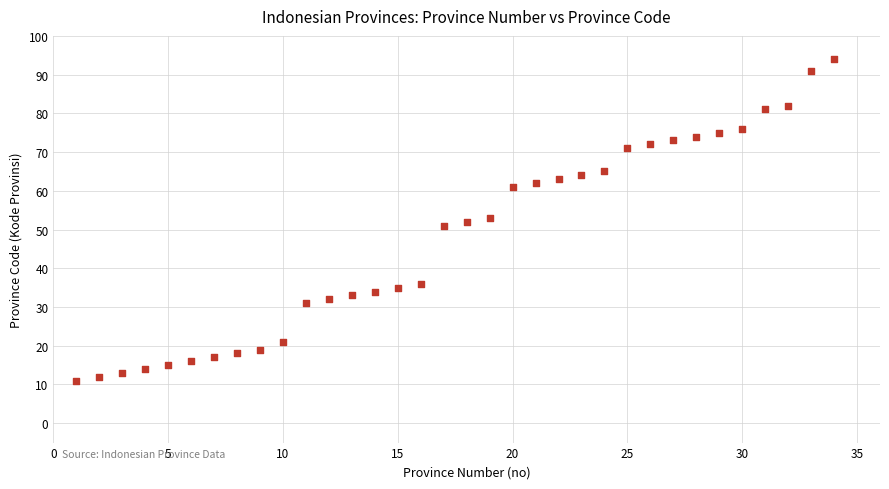

What is the range of X values (max minus min)?

33